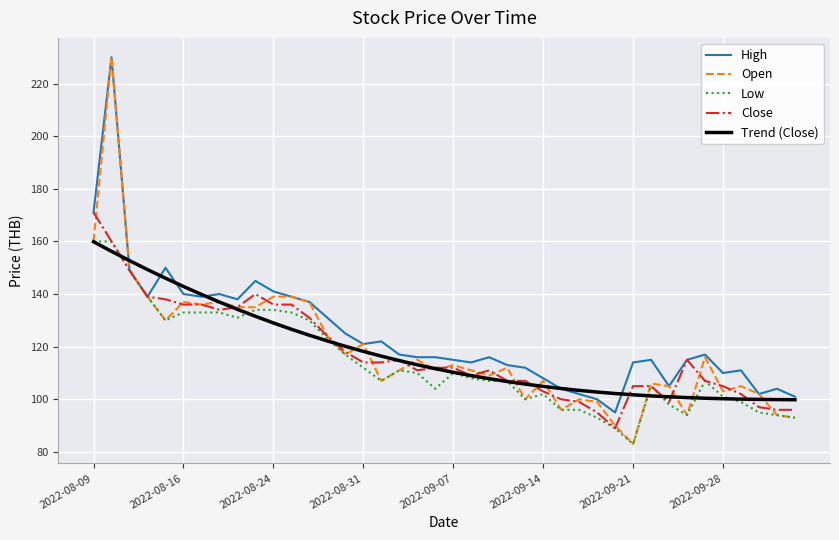

Which series has the largest range (max minus min)?

Open